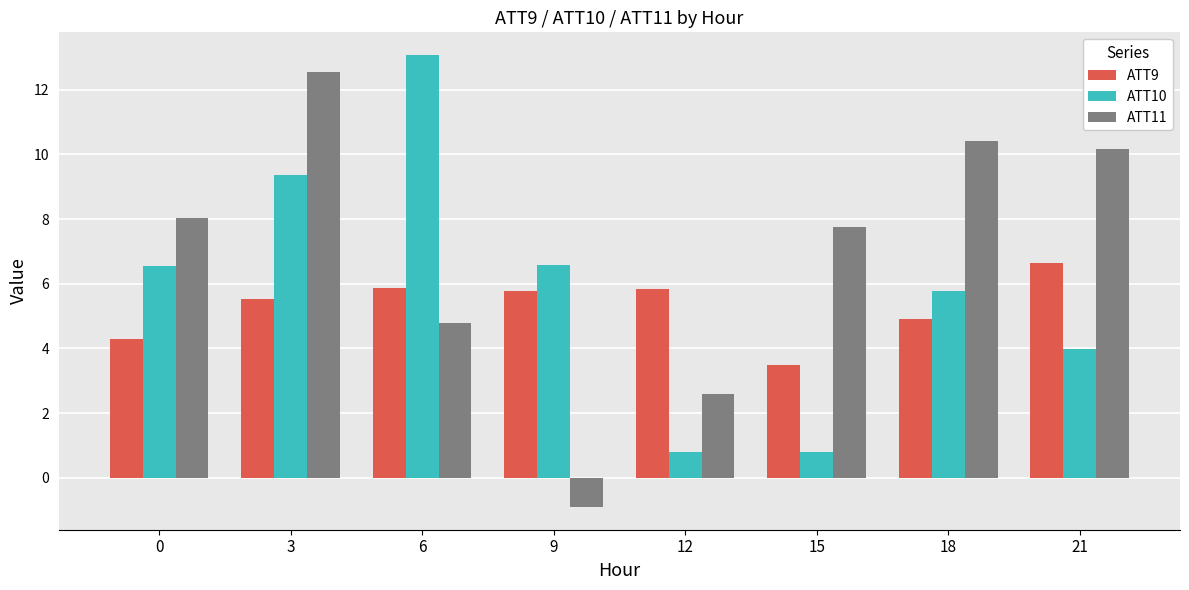

Is it true that ATT9 equals 4.3 at 0?

True